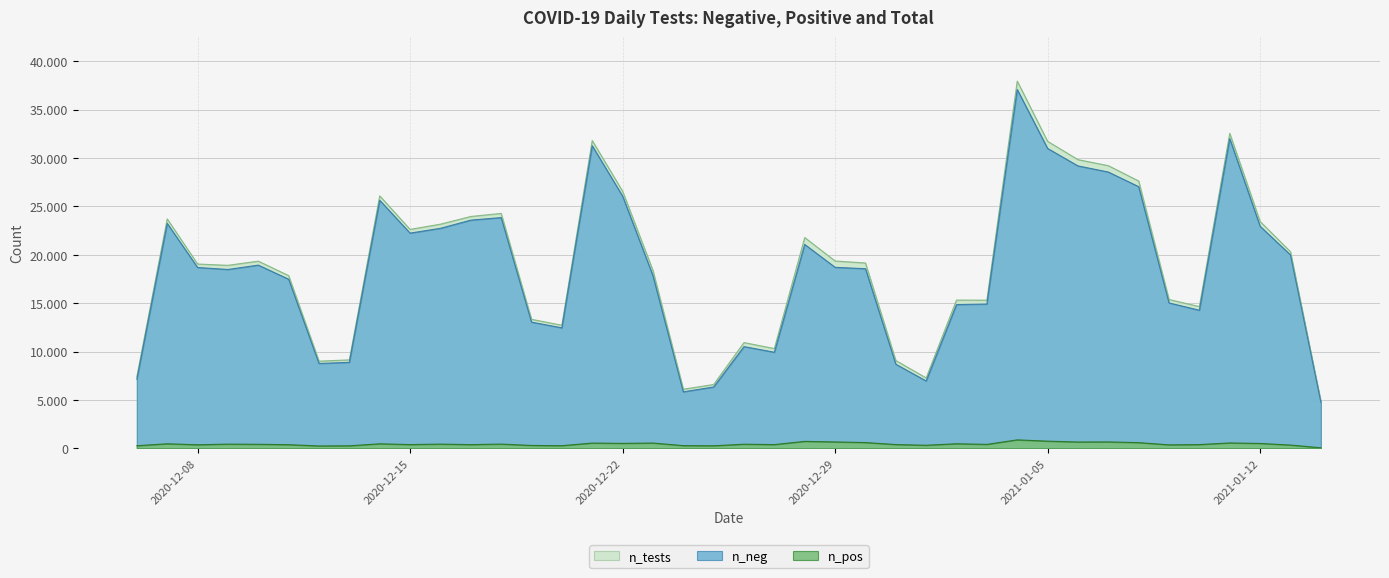

What is the value of the n_pos point at the 24th from the left?

504